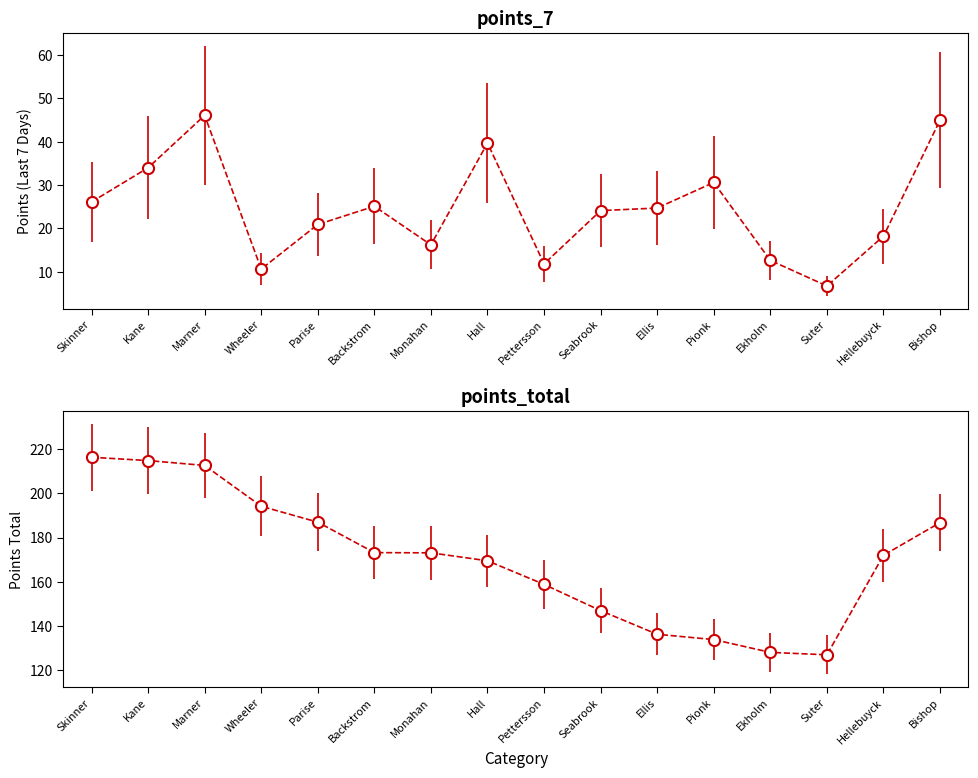

What is the spread (max minus min) of values at Ellis?

111.5